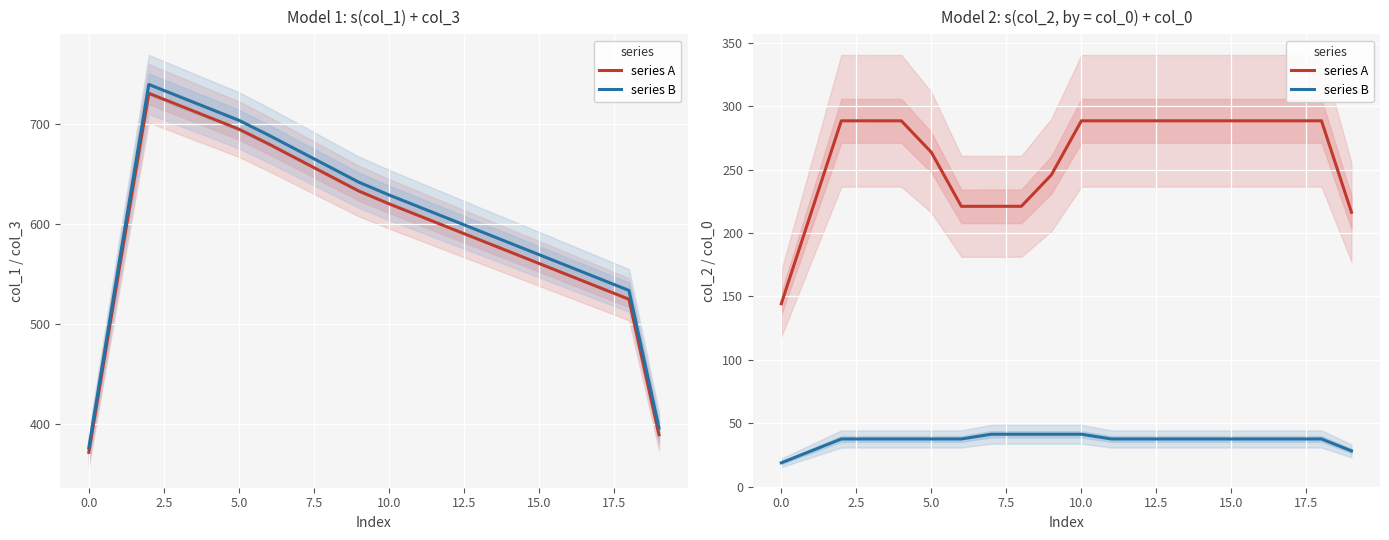

The series A series shows 288.4 at 12. True or false?

True